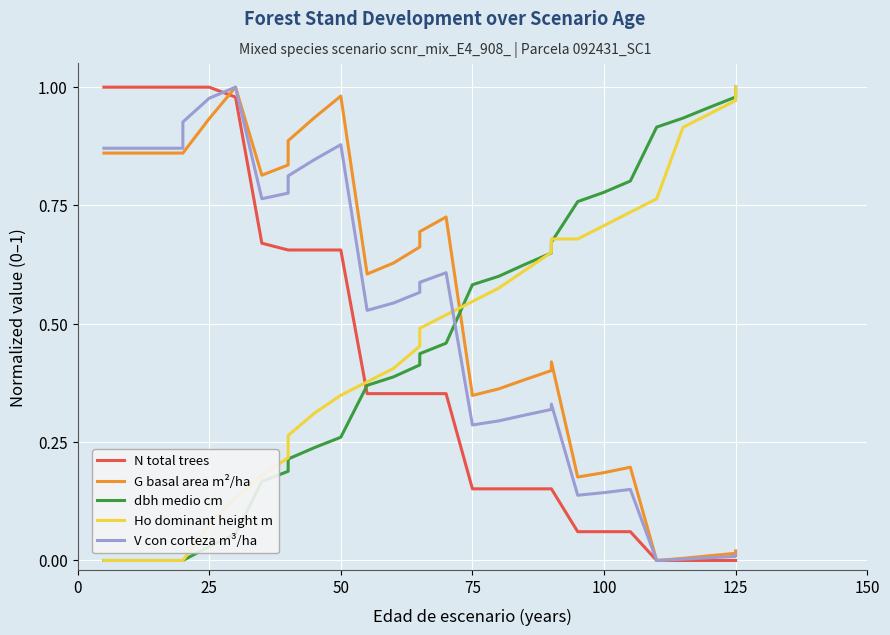

What is the maximum value for dbh medio cm?

1.0